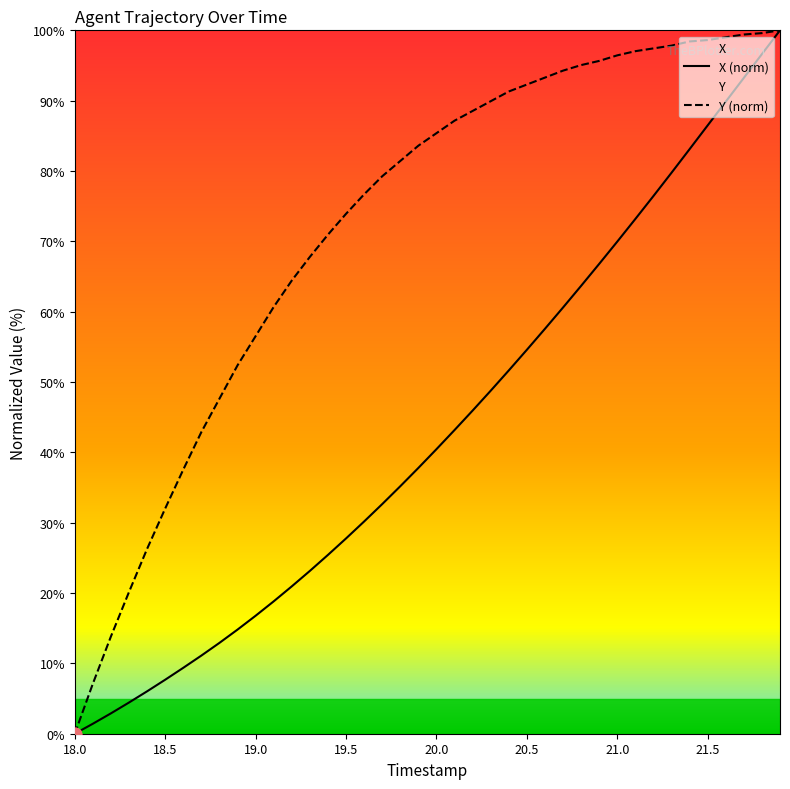

Is the value of Y at 39 greater than the value of X at 34?

Yes